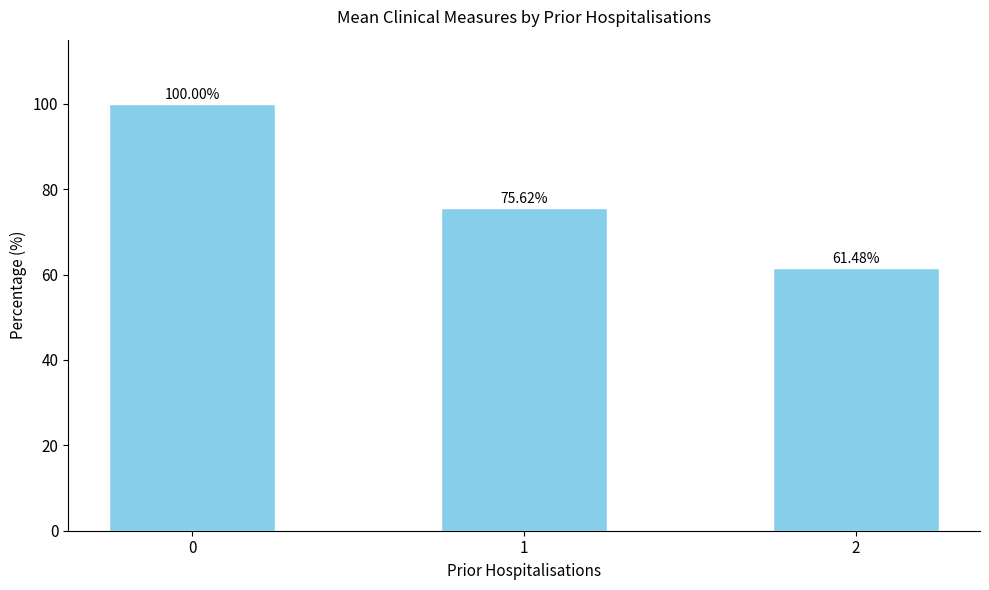

What is the sum of all values?

237.1